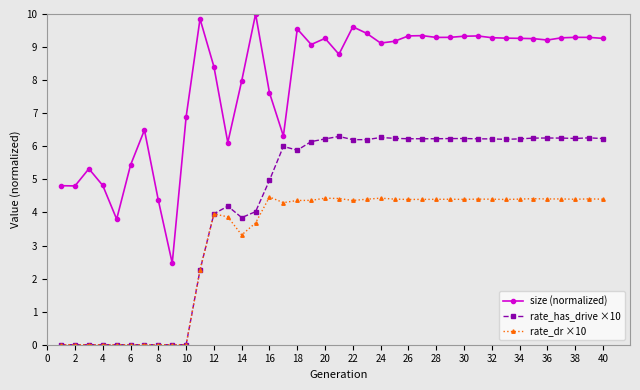

What is the value of the size (normalized) point at the 1st from the left?

4.8